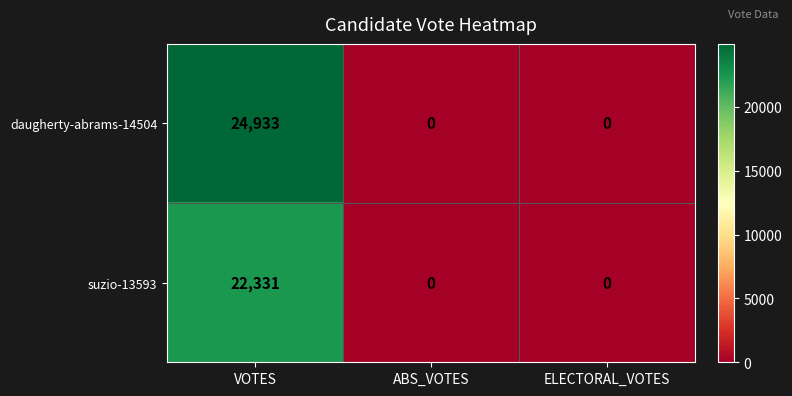

At which category is the sum across all series the highest?

VOTES